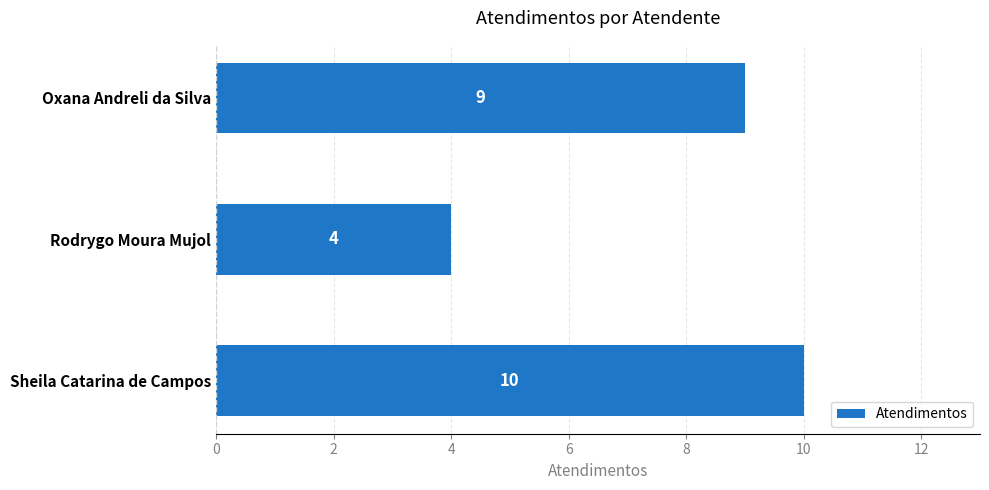

How many data points are less than 9?

1